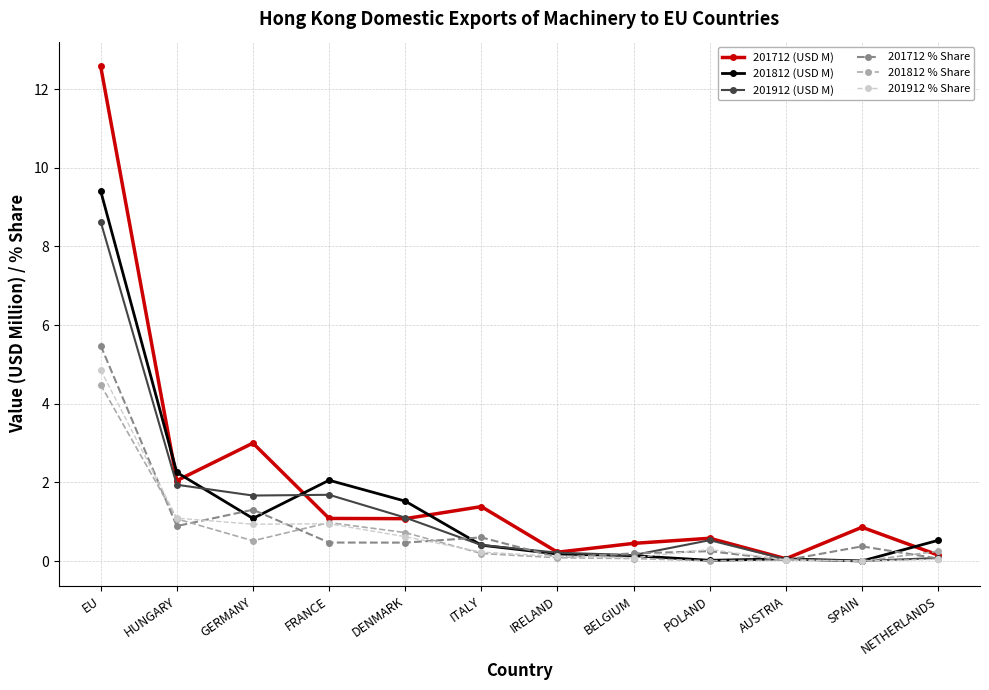

Which series has the widest spread of values?

201712 (USD M)